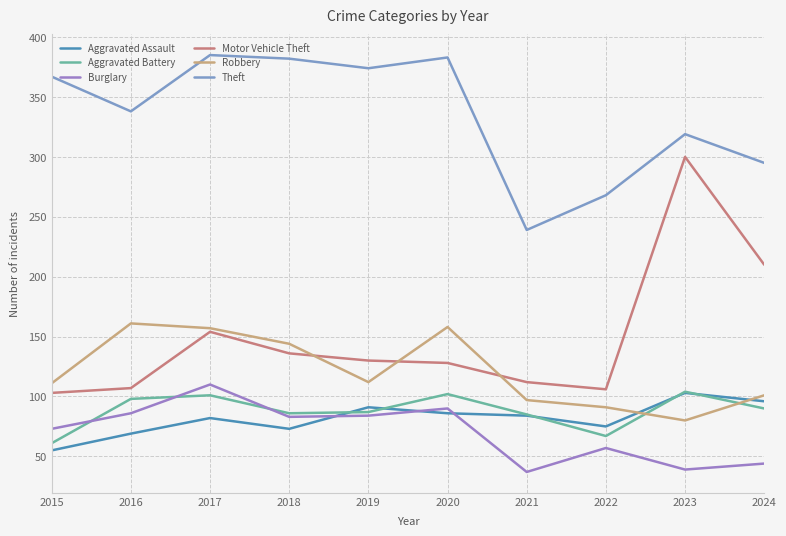

What is the minimum value for Burglary?

37